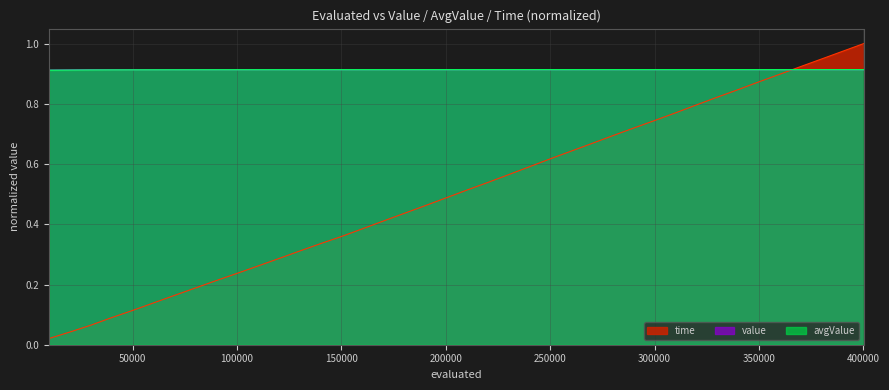

Which label corresponds to the smallest value in the chart?

10000